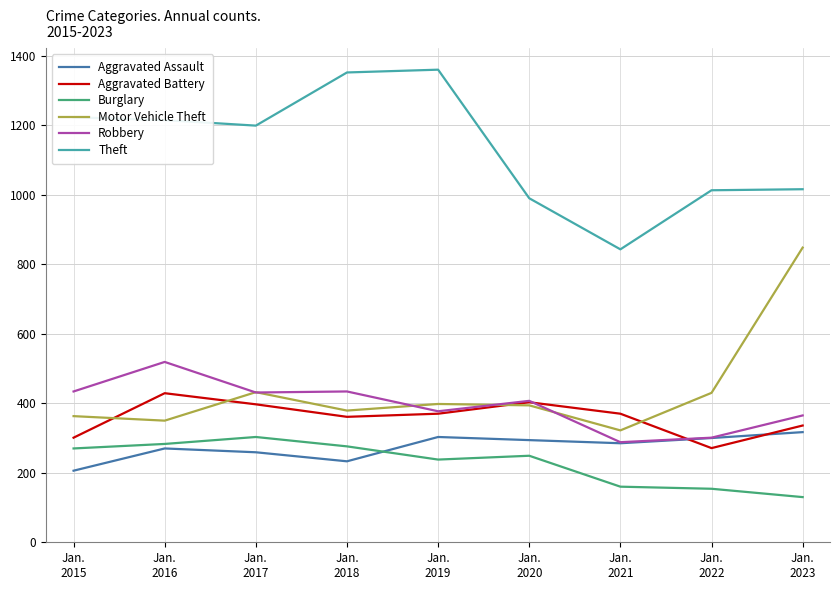

True or false: Motor Vehicle Theft has more than 1 interior local peaks.

True